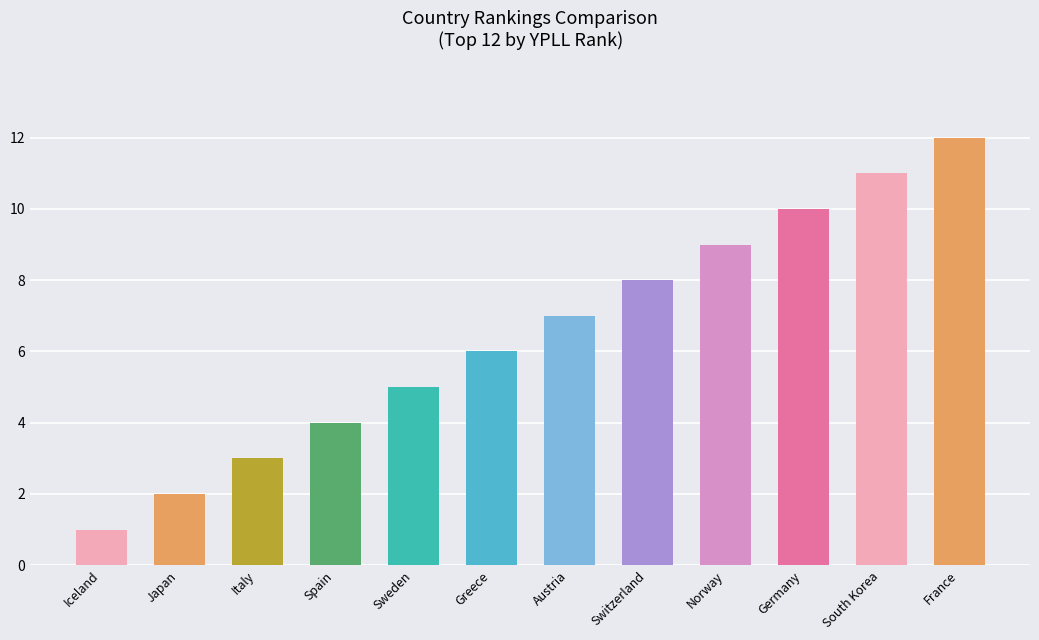

True or false: the data shows 11 at South Korea.

True